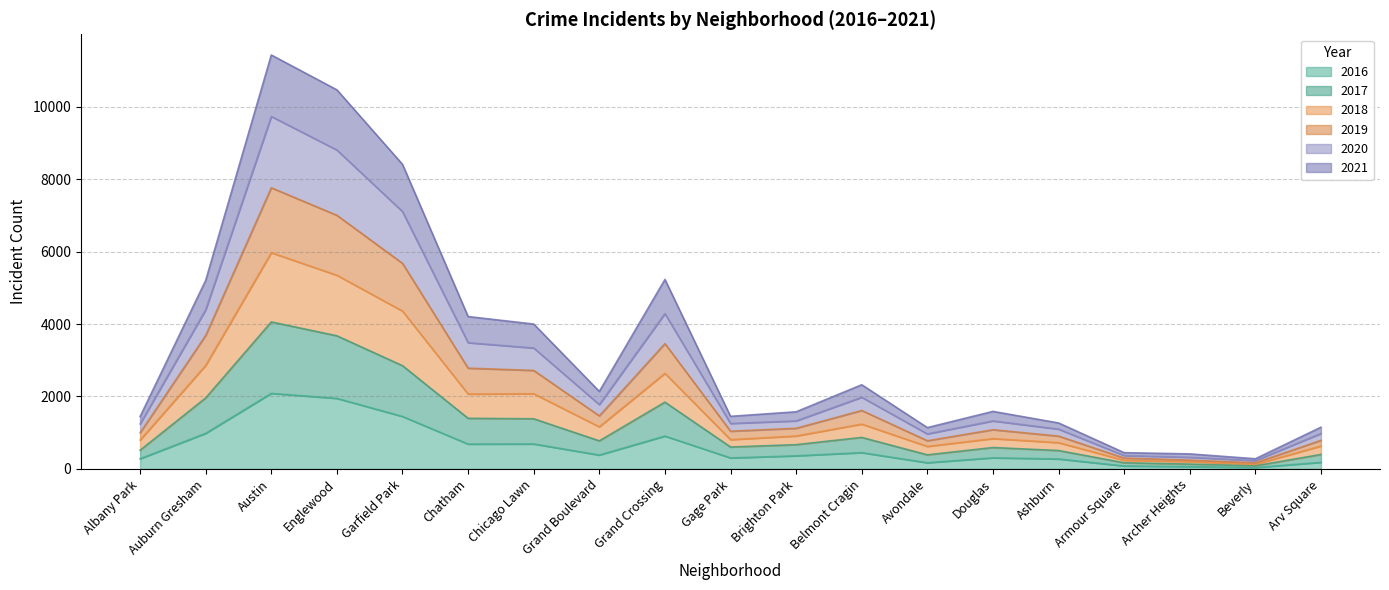

What is the total value across all series at Englewood?

10462